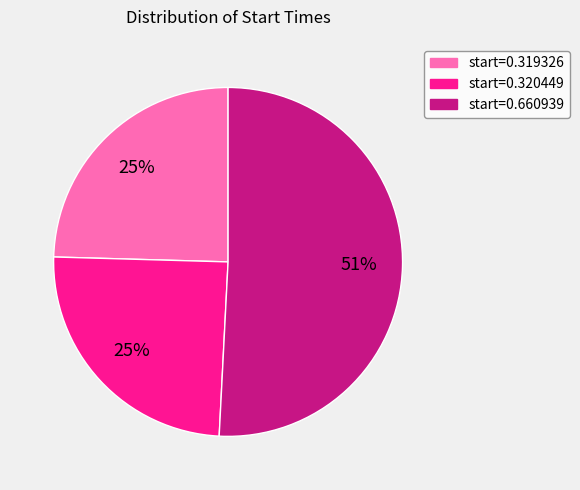

Which slice is the largest?

start=0.660939